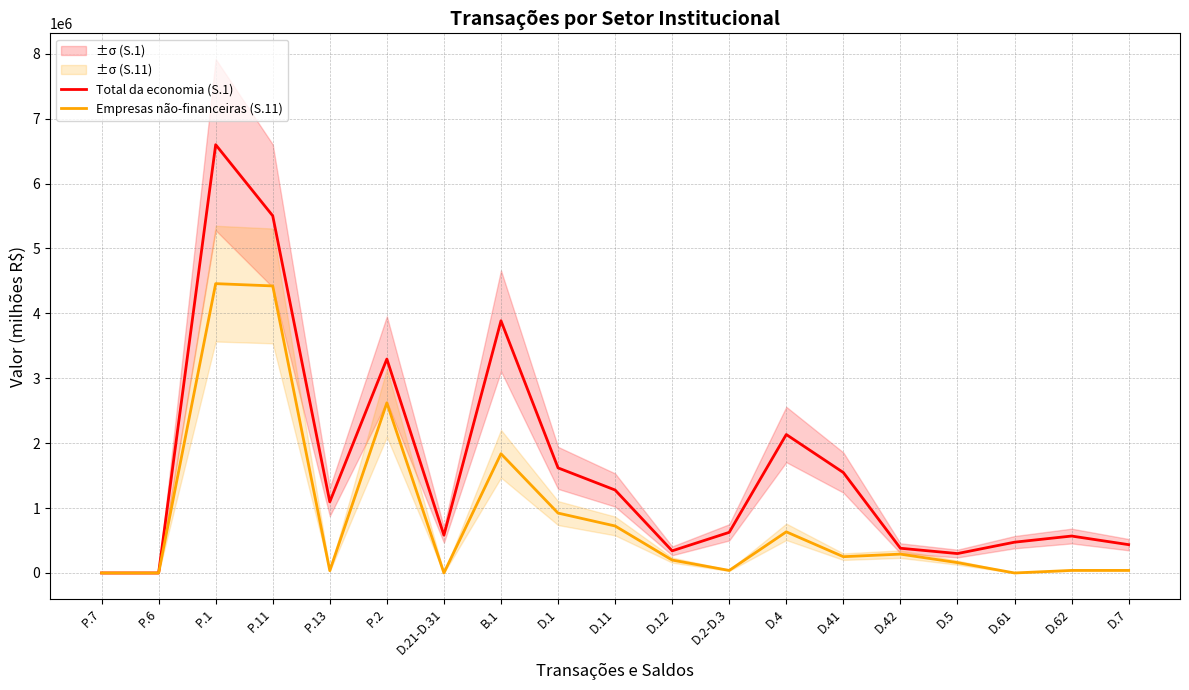

Reading left to right, extract all data points from this chart.

Total da economia (S.1): 0	0	6599149	5503195	1095954	3296309	583007	3885847	1619185	1278280	340905	625895	2133337	1547647	380894	299152	474322	568962	436192
Empresas não-financeiras (S.11): 0	0	4458137	4422806	35331	2621161	0	1836976	922732	724051	198681	38980	633769	250895	290414	159516	0	39482	39482